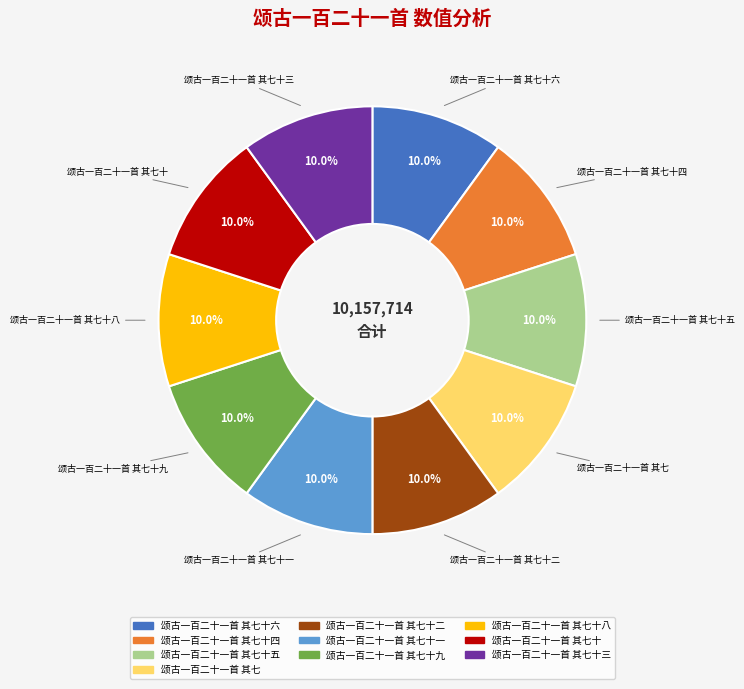

Count the number of slices in the pie.

10